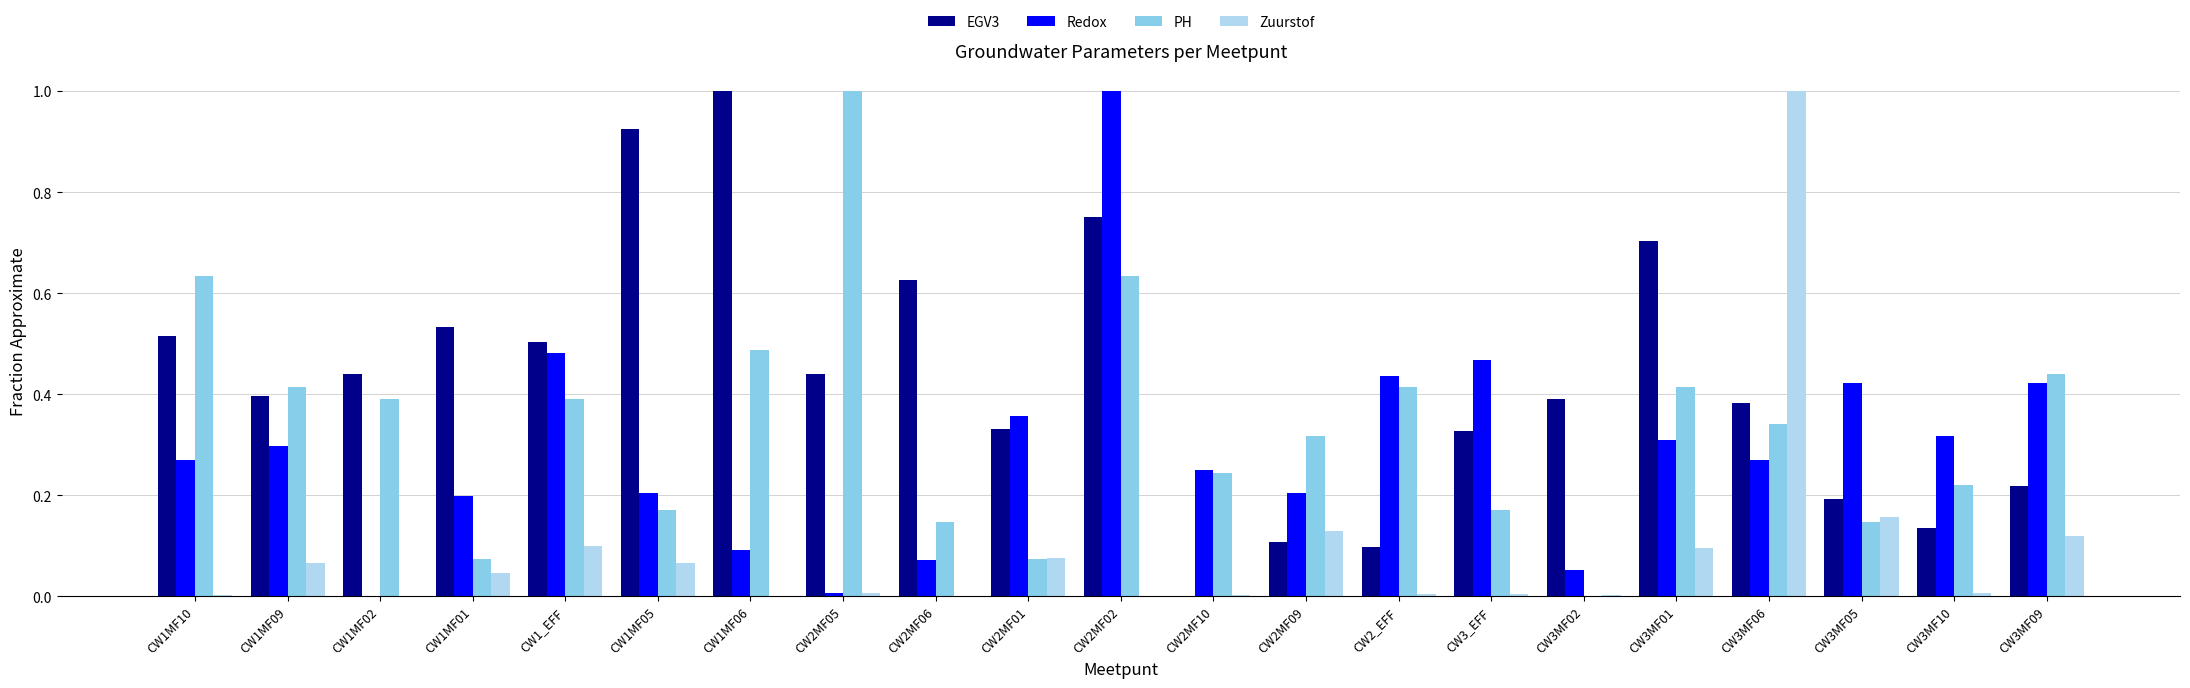

Between CW3MF02 and CW3MF09, which series saw the biggest shift?

PH